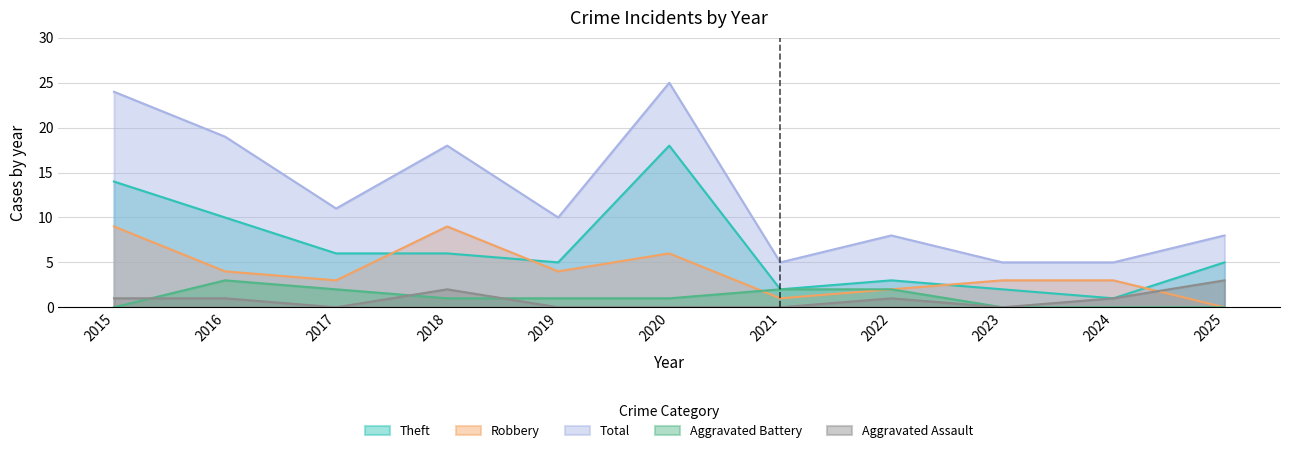

True or false: Aggravated Battery has a value of 2 at 2021.

True